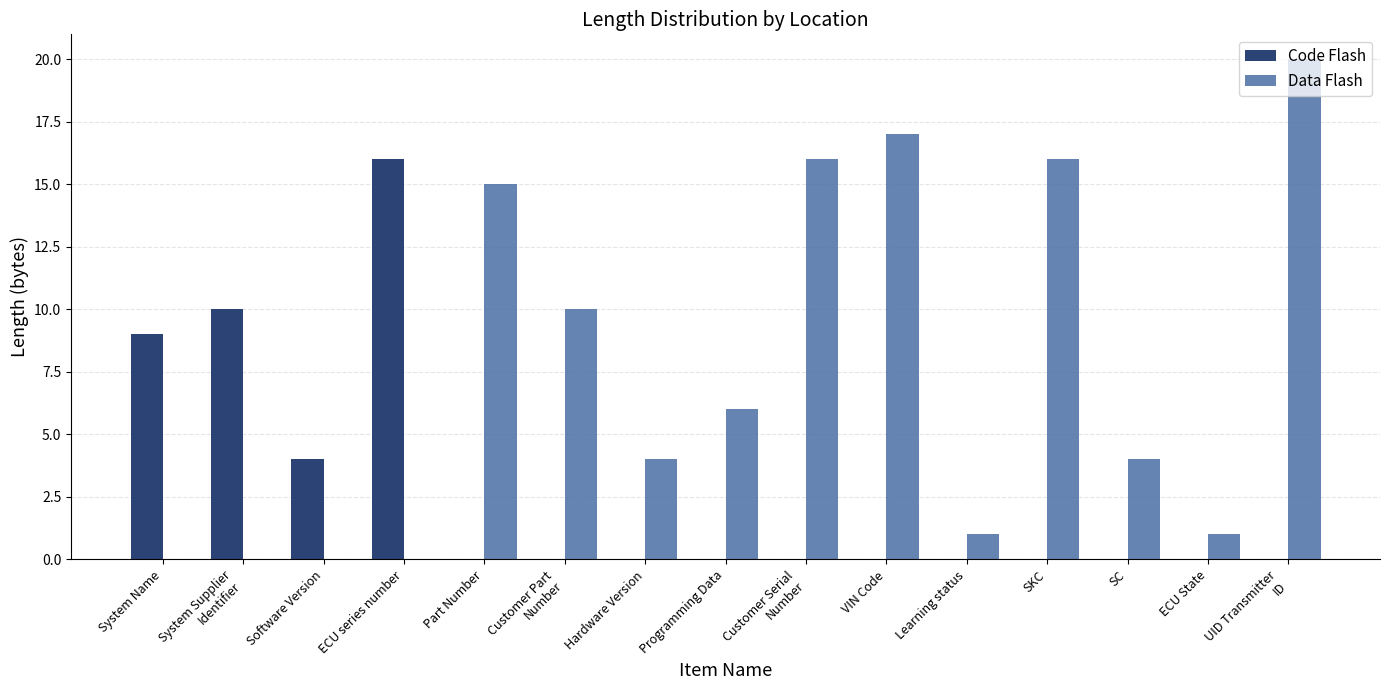

Which series changed the most between Customer Serial
Number and Learning status?

Data Flash